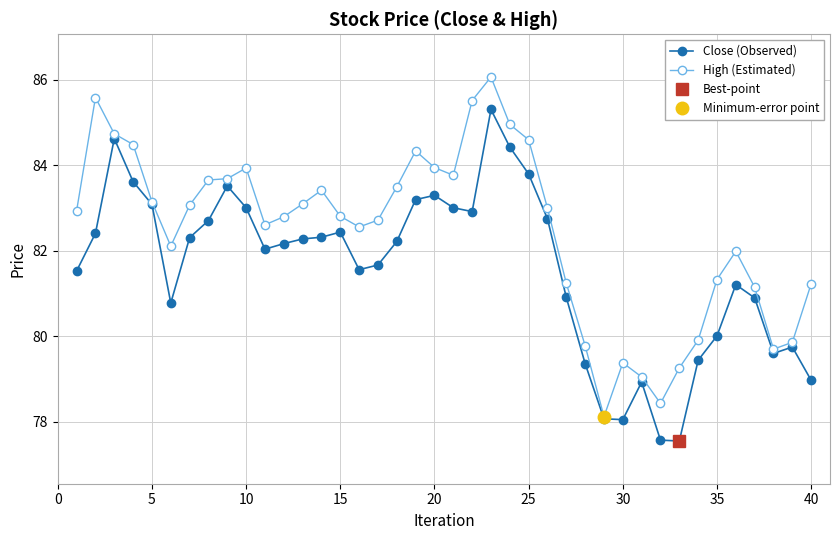

The High (Estimated) series shows 113.1 at 30. True or false?

False